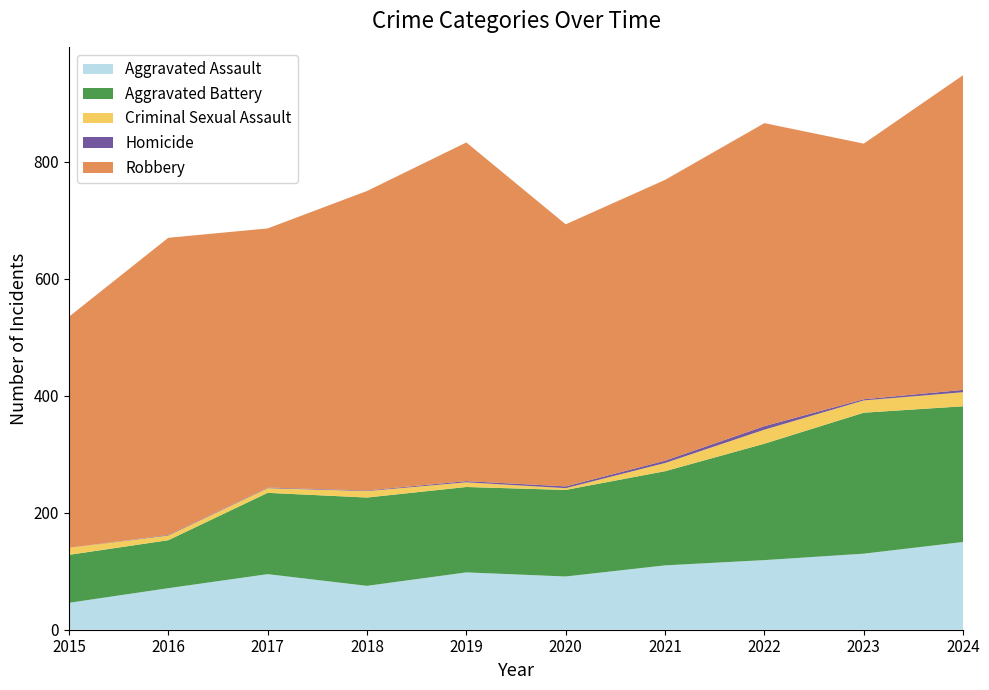

Reading right to left, list all the values displayed in this chart.

Aggravated Assault: 2024=150	2023=130	2022=119	2021=110	2020=91	2019=98	2018=75	2017=95	2016=71	2015=46
Aggravated Battery: 2024=232	2023=241	2022=199	2021=161	2020=148	2019=146	2018=151	2017=139	2016=82	2015=82
Criminal Sexual Assault: 2024=24	2023=21	2022=24	2021=14	2020=3	2019=8	2018=11	2017=8	2016=8	2015=12
Homicide: 2024=4	2023=2	2022=6	2021=4	2020=3	2019=2	2018=1	2017=1	2016=1	2015=0
Robbery: 2024=538	2023=437	2022=518	2021=480	2020=448	2019=579	2018=512	2017=443	2016=508	2015=395